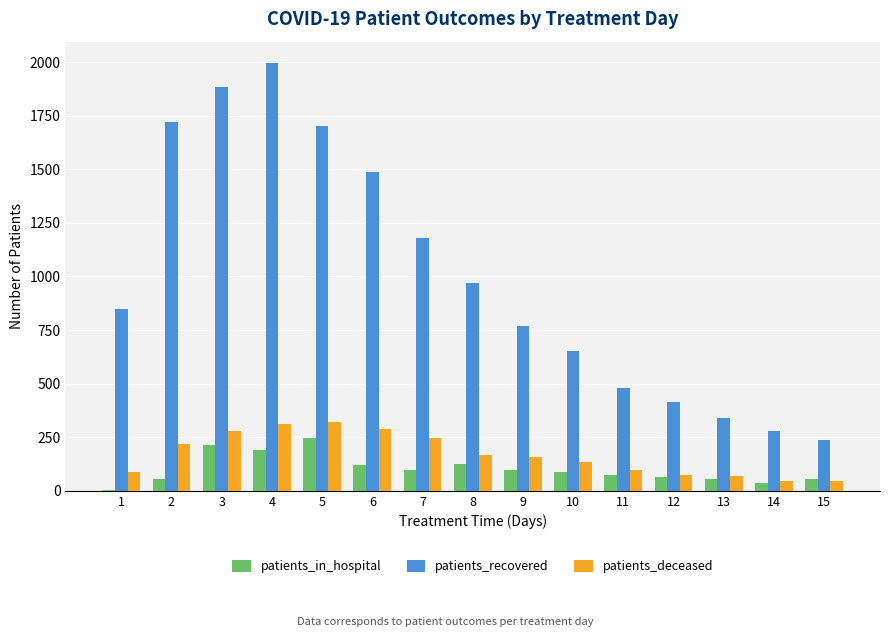

Which series changed the most between 5 and 14?

patients_recovered